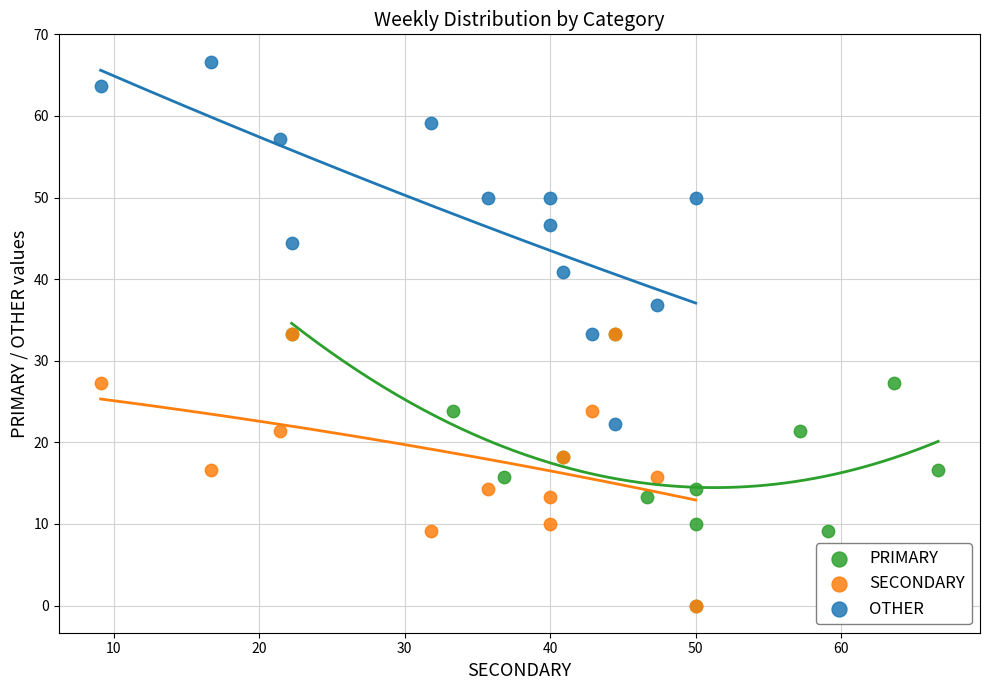

What are all the series names shown in the legend?

PRIMARY, SECONDARY, OTHER